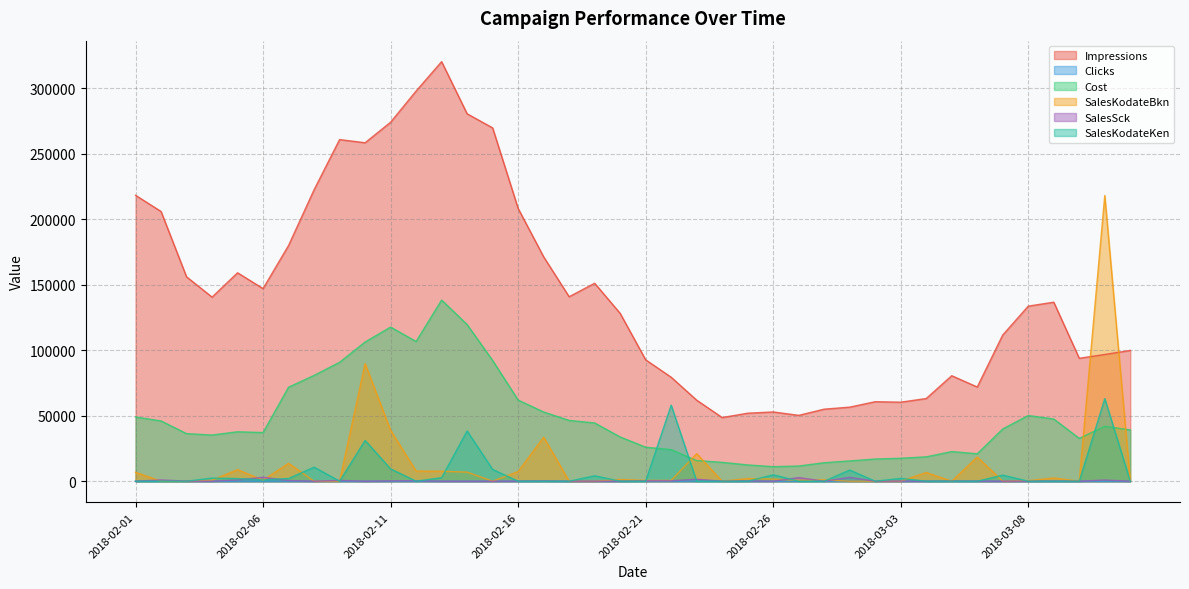

Where does the SalesSck series first go above 83?

2018-02-02